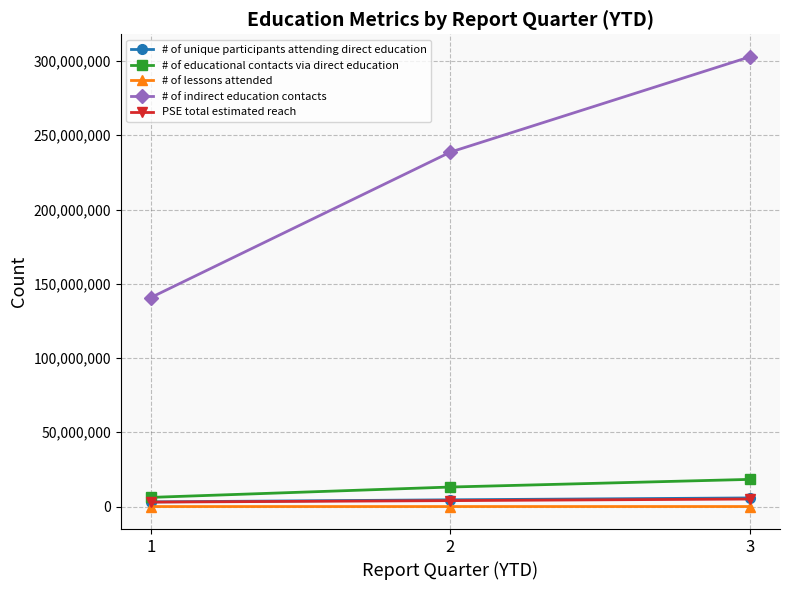

Which series changed the most between 2 and 3?

# of indirect education contacts